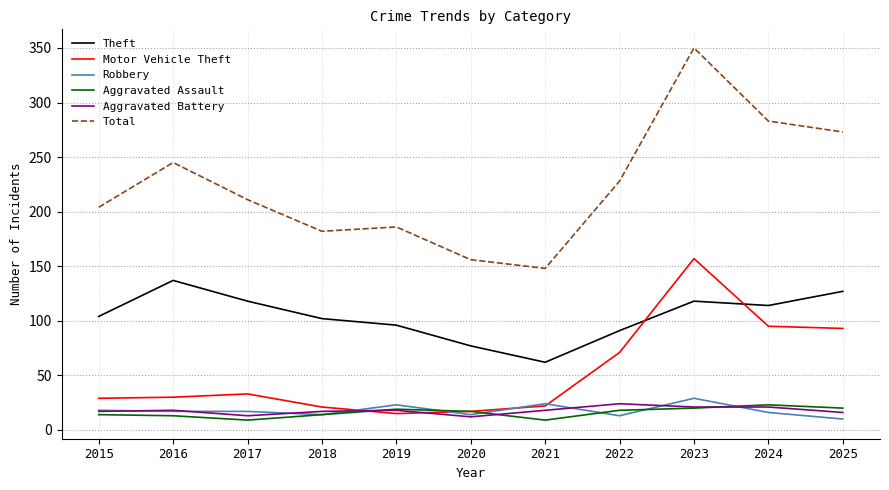

What is the average value of the Robbery series?

18